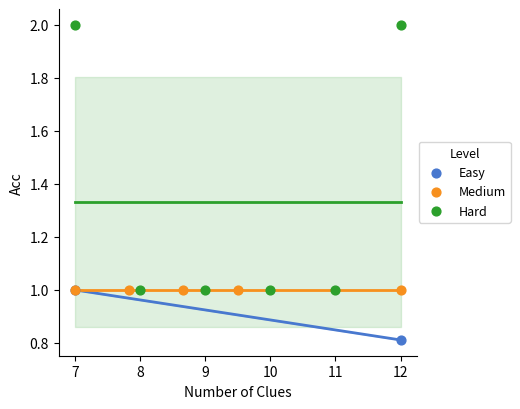

What are all the series names shown in the legend?

Easy, Medium, Hard